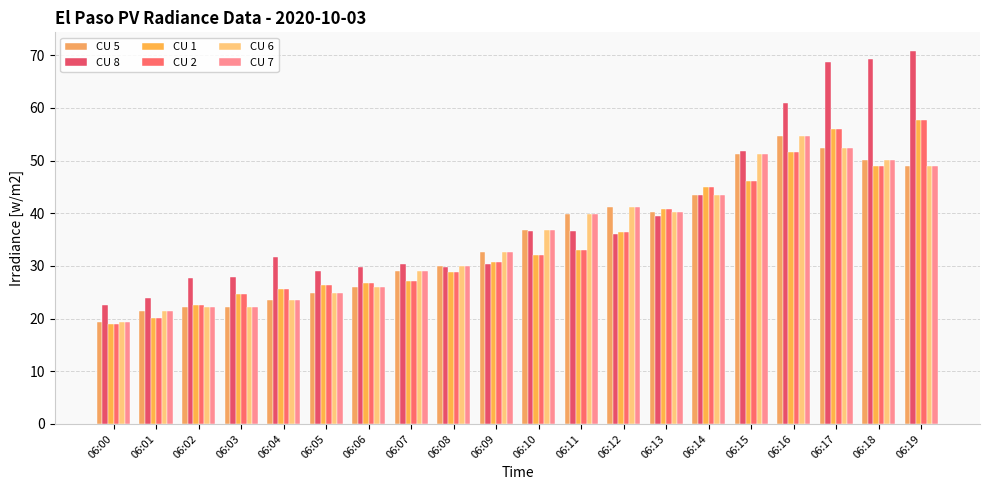

What is the difference between the CU 8 values at 06:10 and 06:09?

6.2